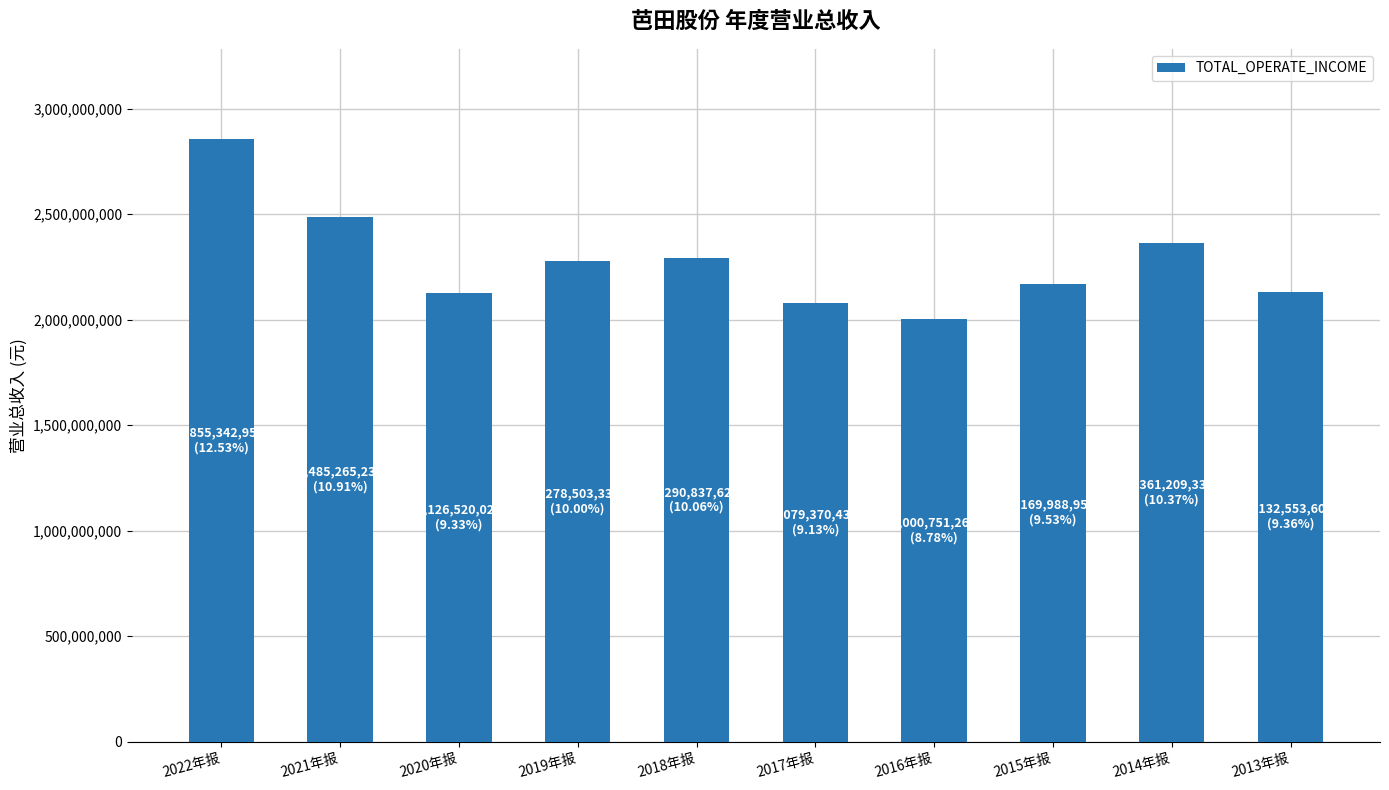

What is the smallest value displayed?

2000751262.7